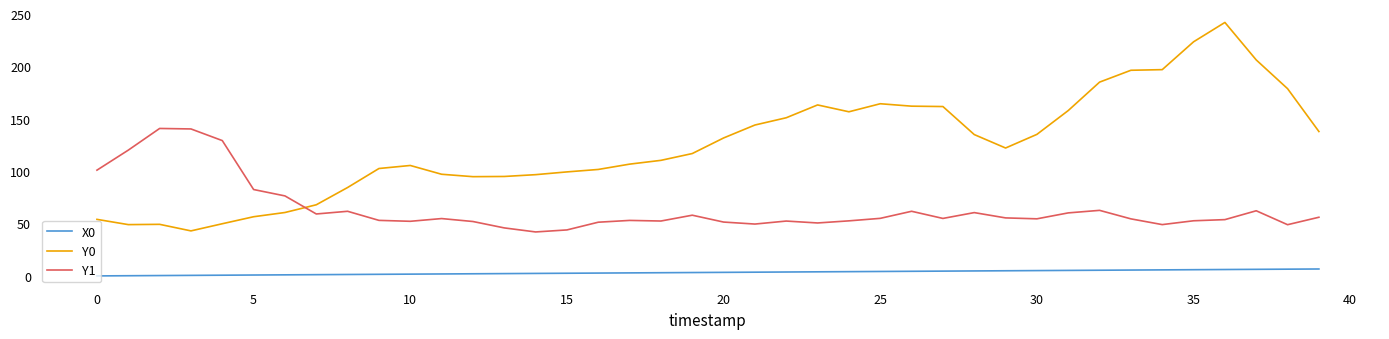

Which series has the largest total across all categories?

Y0